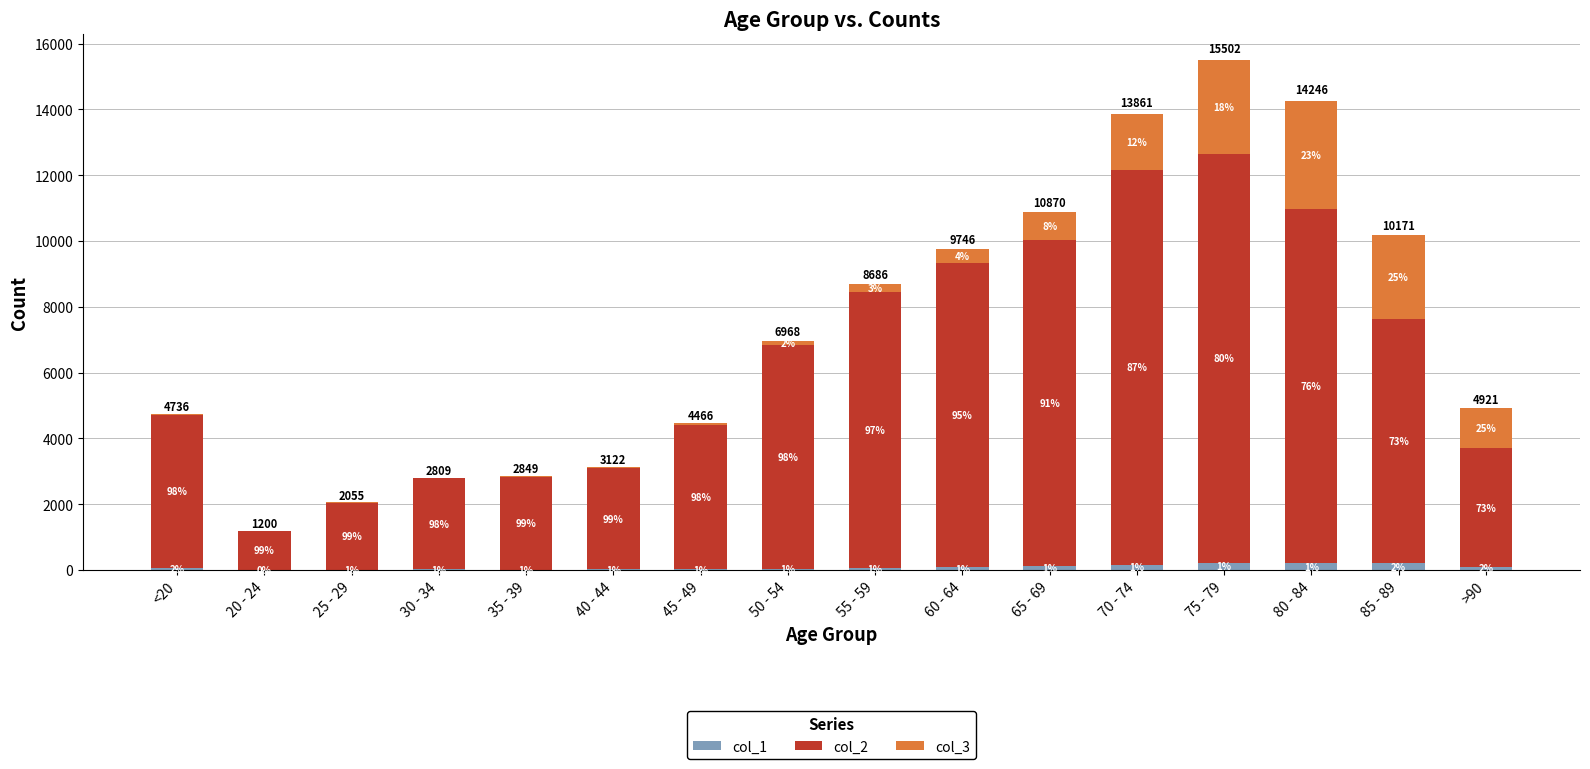

Does the chart contain stacked bars?

Yes